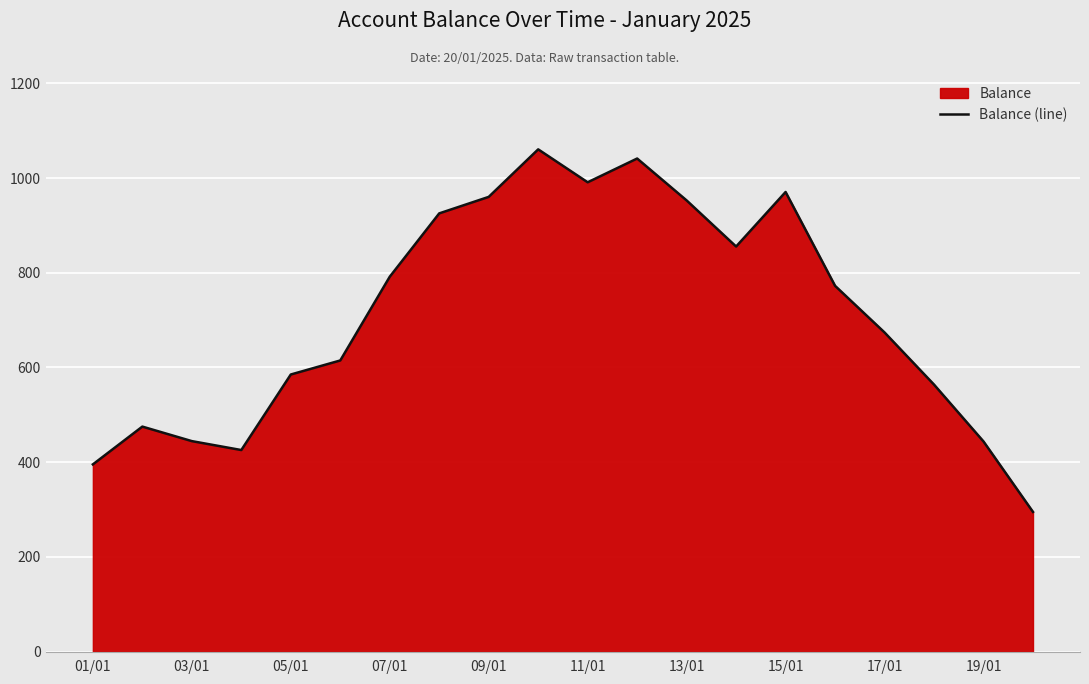

What is the maximum value shown in the chart?

1060.5